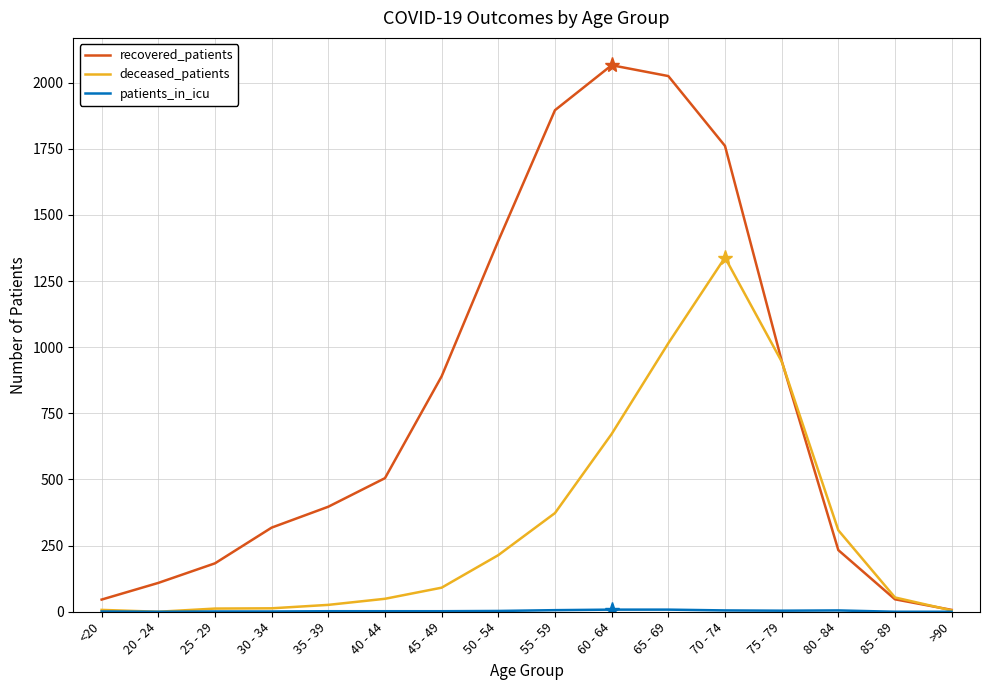

What is the maximum value shown in the chart?

2066